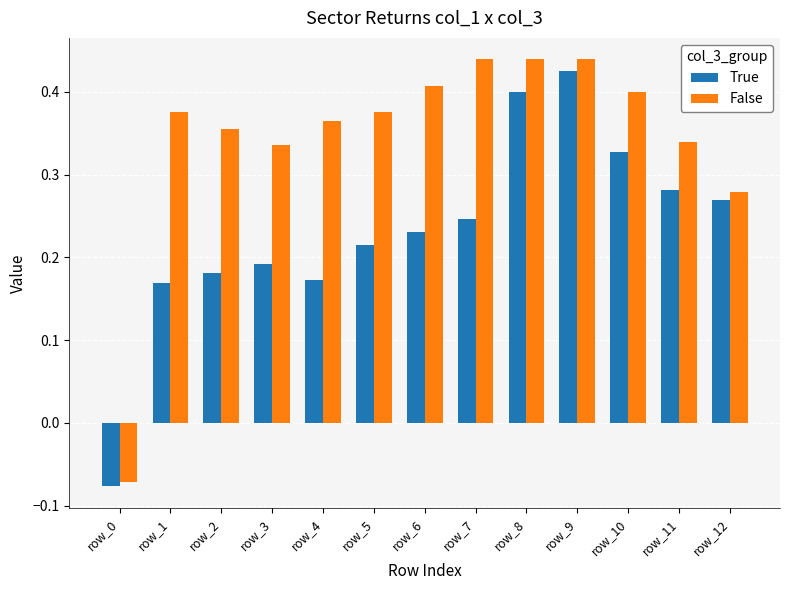

At which label is False closest to 0?

row_0